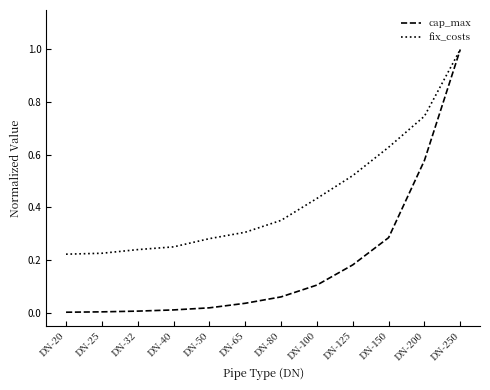

How many lines are shown in the chart?

2